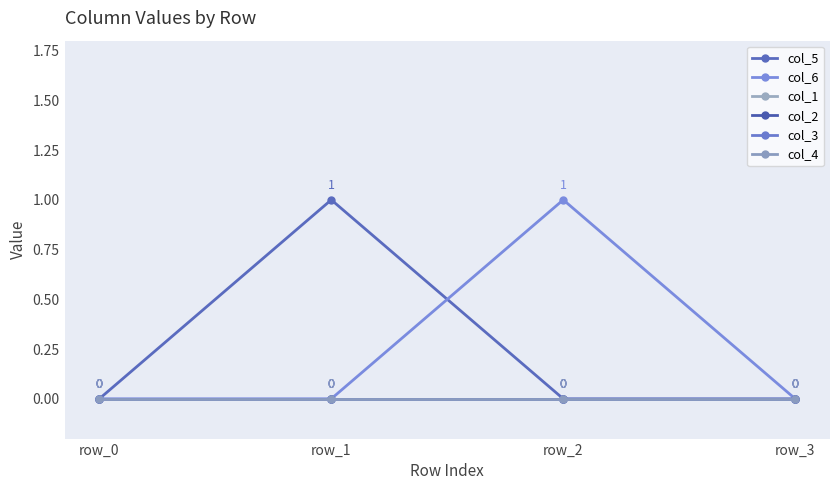

Which has a higher value, row_1 or row_0?

row_1